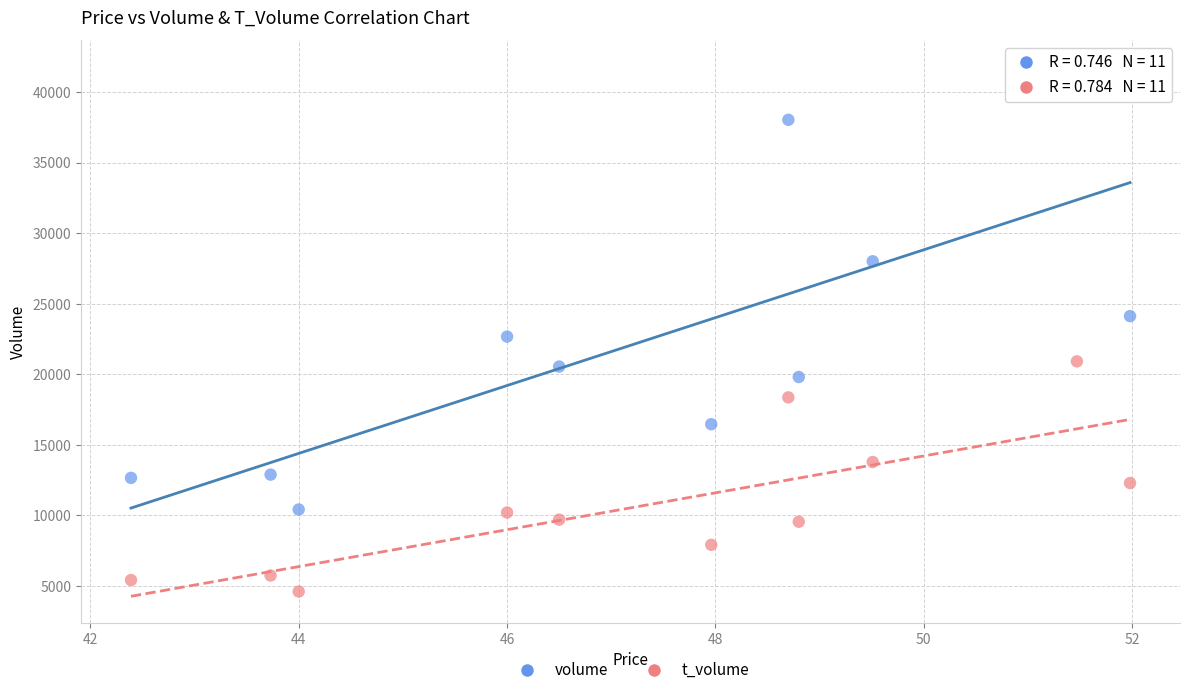

Which series has the widest spread of Y values?

volume